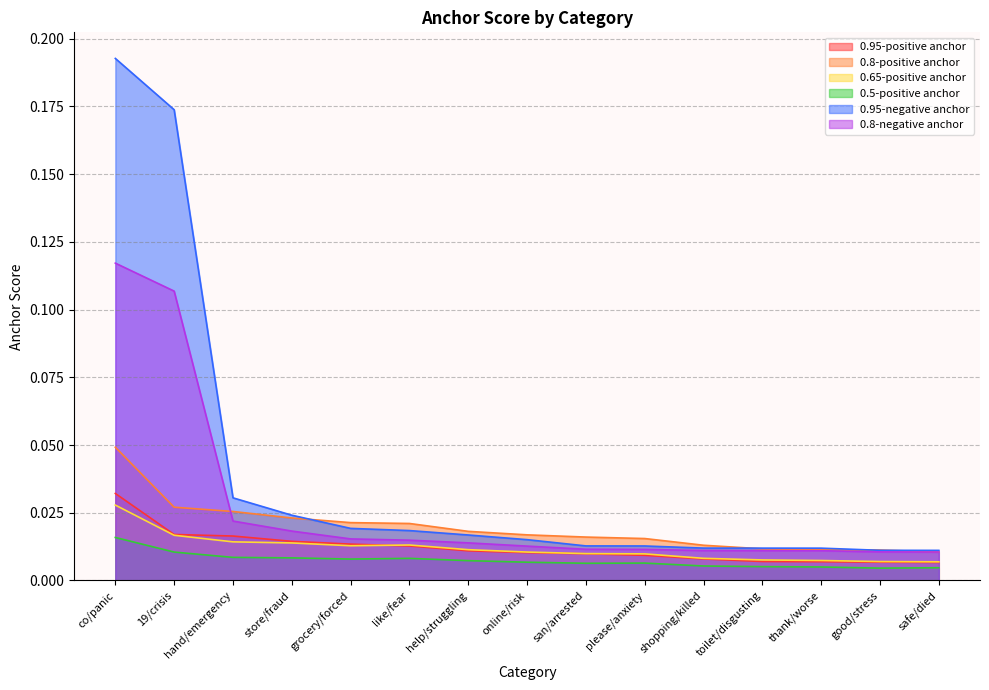

Reading left to right, transcribe all the data shown in this chart.

0.95-positive anchor: co/panic=0.0	19/crisis=0.0	hand/emergency=0.0	store/fraud=0.0	grocery/forced=0.0	like/fear=0.0	help/struggling=0.0	online/risk=0.0	san/arrested=0.0	please/anxiety=0.0	shopping/killed=0.0	toilet/disgusting=0.0	thank/worse=0.0	good/stress=0.0	safe/died=0.0
0.8-positive anchor: co/panic=0.0	19/crisis=0.0	hand/emergency=0.0	store/fraud=0.0	grocery/forced=0.0	like/fear=0.0	help/struggling=0.0	online/risk=0.0	san/arrested=0.0	please/anxiety=0.0	shopping/killed=0.0	toilet/disgusting=0.0	thank/worse=0.0	good/stress=0.0	safe/died=0.0
0.65-positive anchor: co/panic=0.0	19/crisis=0.0	hand/emergency=0.0	store/fraud=0.0	grocery/forced=0.0	like/fear=0.0	help/struggling=0.0	online/risk=0.0	san/arrested=0.0	please/anxiety=0.0	shopping/killed=0.0	toilet/disgusting=0.0	thank/worse=0.0	good/stress=0.0	safe/died=0.0
0.5-positive anchor: co/panic=0.0	19/crisis=0.0	hand/emergency=0.0	store/fraud=0.0	grocery/forced=0.0	like/fear=0.0	help/struggling=0.0	online/risk=0.0	san/arrested=0.0	please/anxiety=0.0	shopping/killed=0.0	toilet/disgusting=0.0	thank/worse=0.0	good/stress=0.0	safe/died=0.0
0.95-negative anchor: co/panic=0.2	19/crisis=0.2	hand/emergency=0.0	store/fraud=0.0	grocery/forced=0.0	like/fear=0.0	help/struggling=0.0	online/risk=0.0	san/arrested=0.0	please/anxiety=0.0	shopping/killed=0.0	toilet/disgusting=0.0	thank/worse=0.0	good/stress=0.0	safe/died=0.0
0.8-negative anchor: co/panic=0.1	19/crisis=0.1	hand/emergency=0.0	store/fraud=0.0	grocery/forced=0.0	like/fear=0.0	help/struggling=0.0	online/risk=0.0	san/arrested=0.0	please/anxiety=0.0	shopping/killed=0.0	toilet/disgusting=0.0	thank/worse=0.0	good/stress=0.0	safe/died=0.0